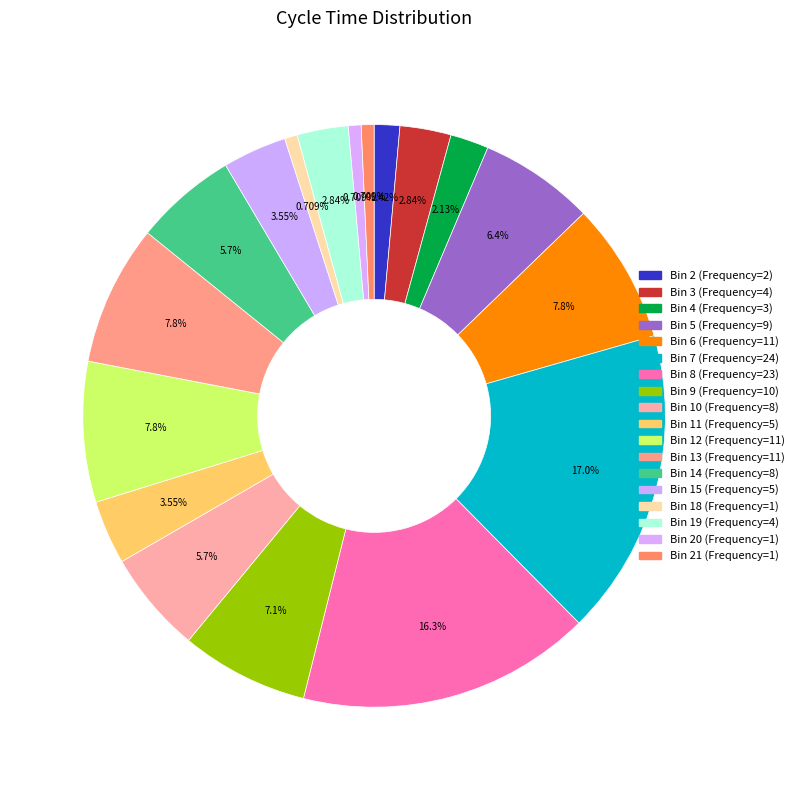

Count the number of slices in the pie.

18